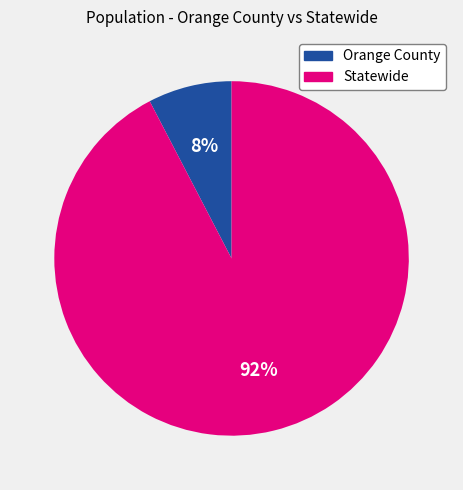

What is the smallest slice in the pie chart?

Orange County